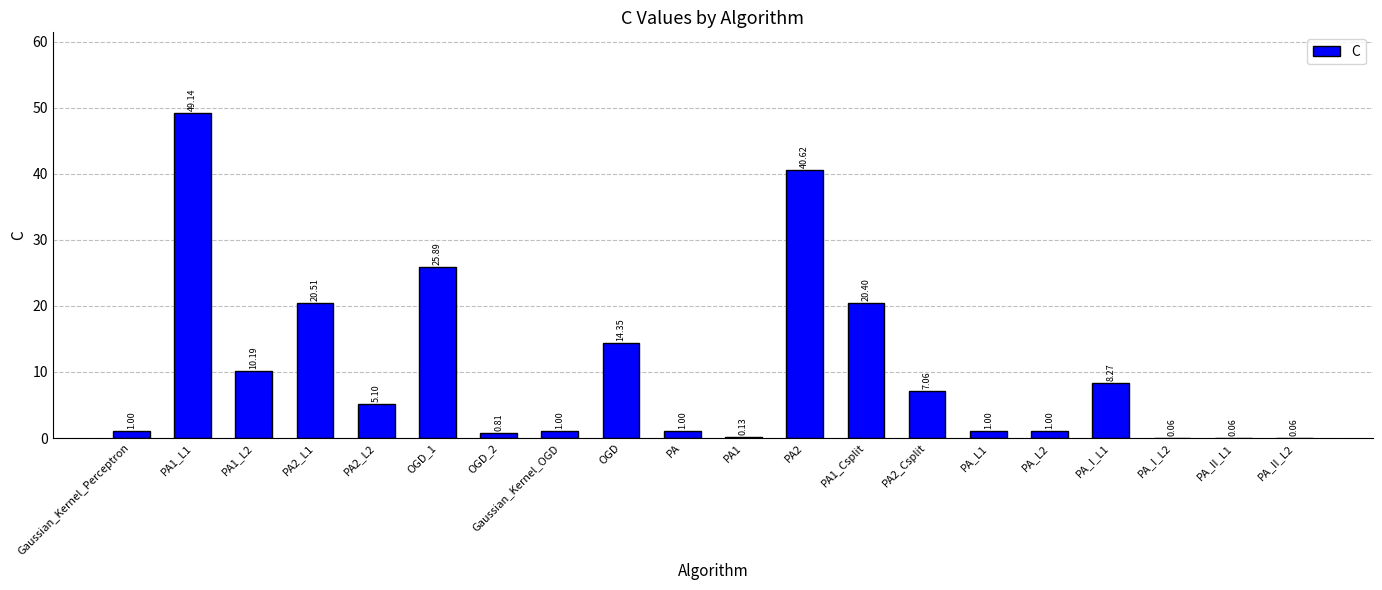

What is the change in value from Gaussian_Kernel_Perceptron to PA2_Csplit?

+6.1